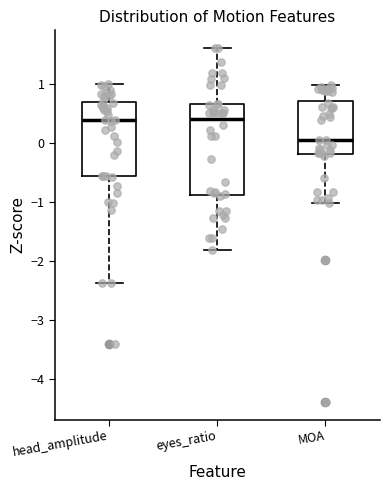

Reading left to right, read every box against the y-axis: the position of its median line, the range the box covers, and the ends of its whiskers. The values are not printed on the chart, so give them approximately, as read against the axis.

head_amplitude: median 0.4, box -0.6 to 0.7, whiskers -2.4 to 1.0
eyes_ratio: median 0.4, box -0.9 to 0.6, whiskers -1.8 to 1.6
MOA: median 0.0, box -0.2 to 0.7, whiskers -1.0 to 1.0